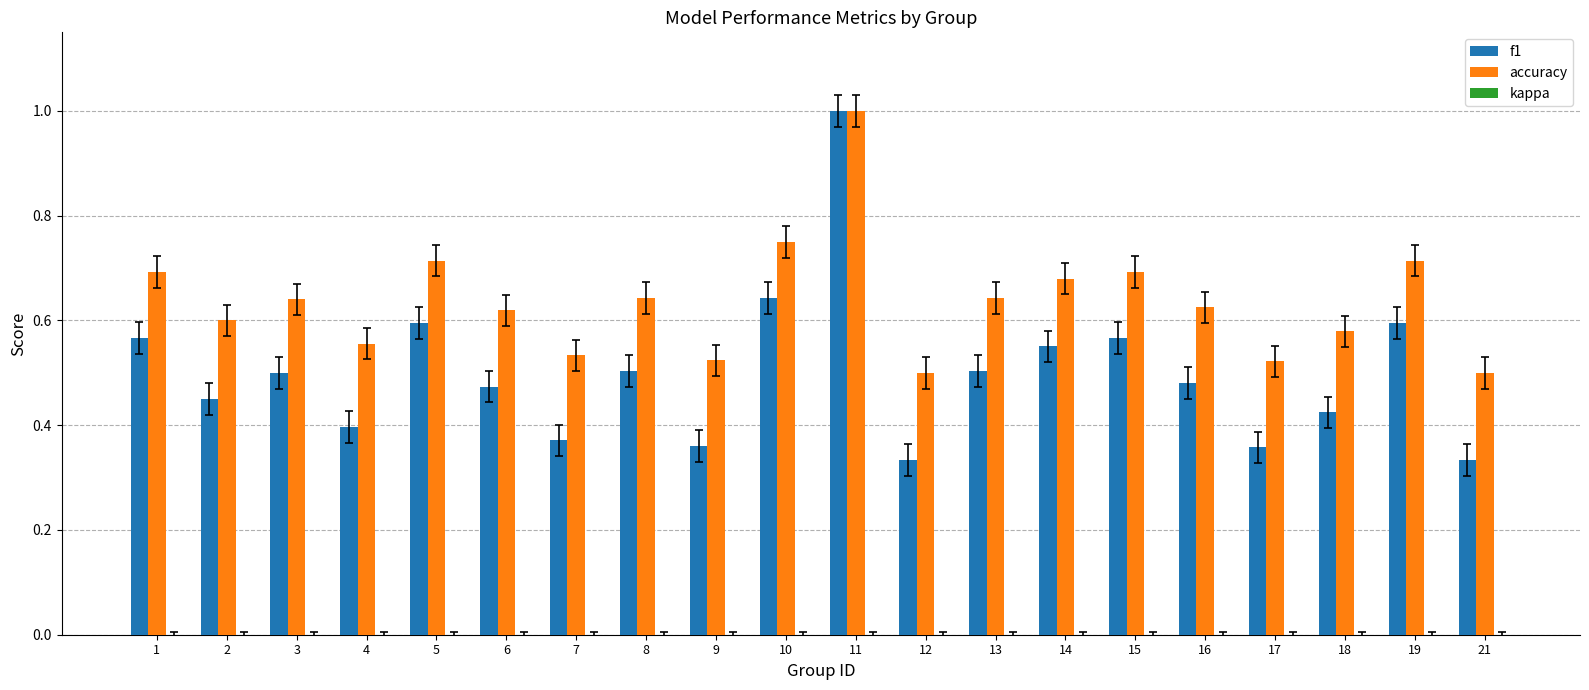

What is the spread (max minus min) of values at 12?

0.2